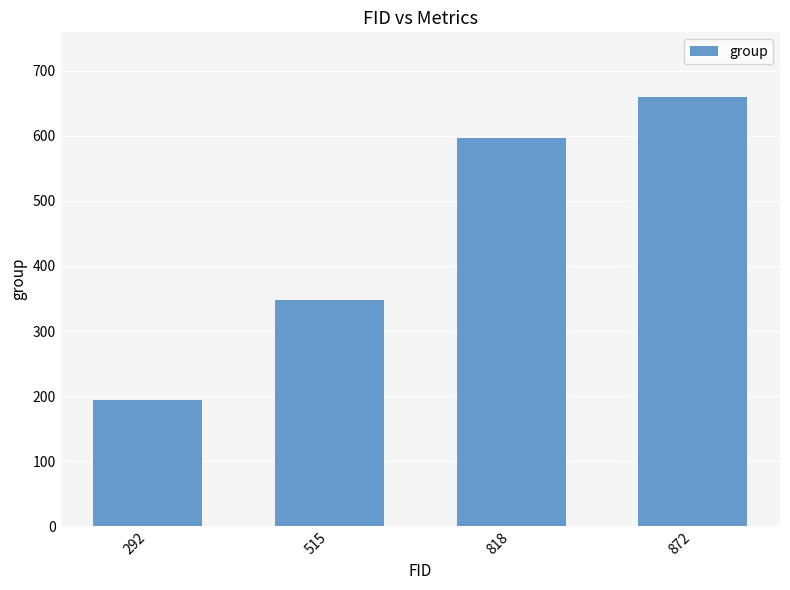

Are the bars grouped side by side (vs. stacked)?

No